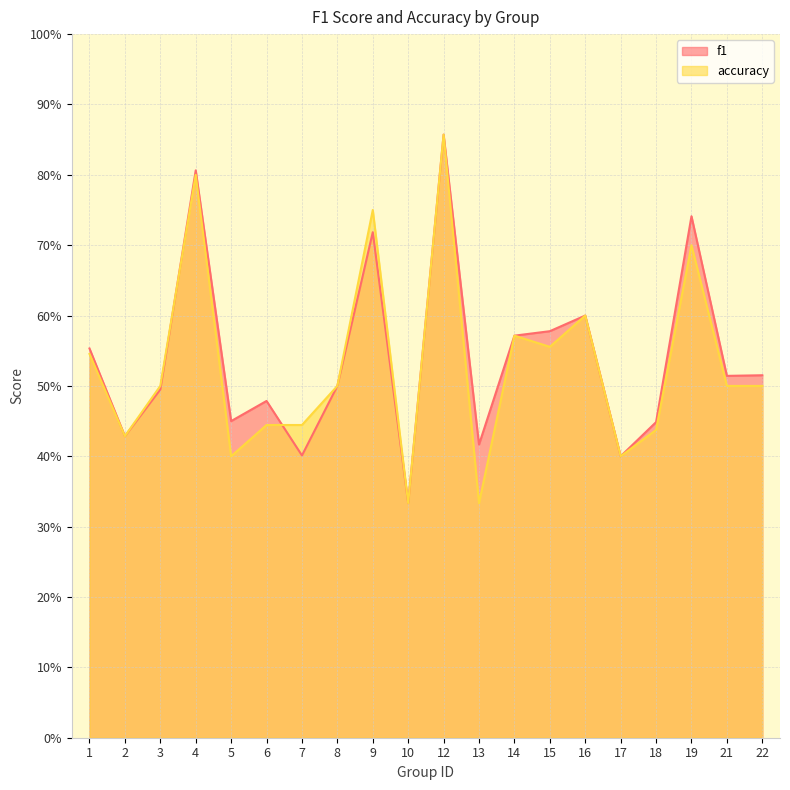

What is the difference between the second highest and second lowest values in the f1 series?

0.4